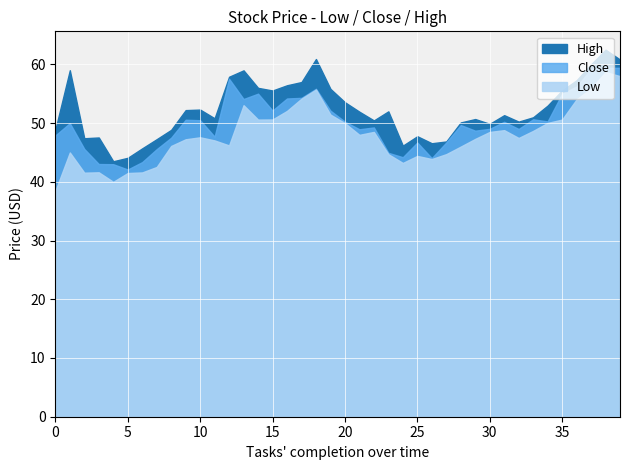

What value does the High series have at 7?

47.3